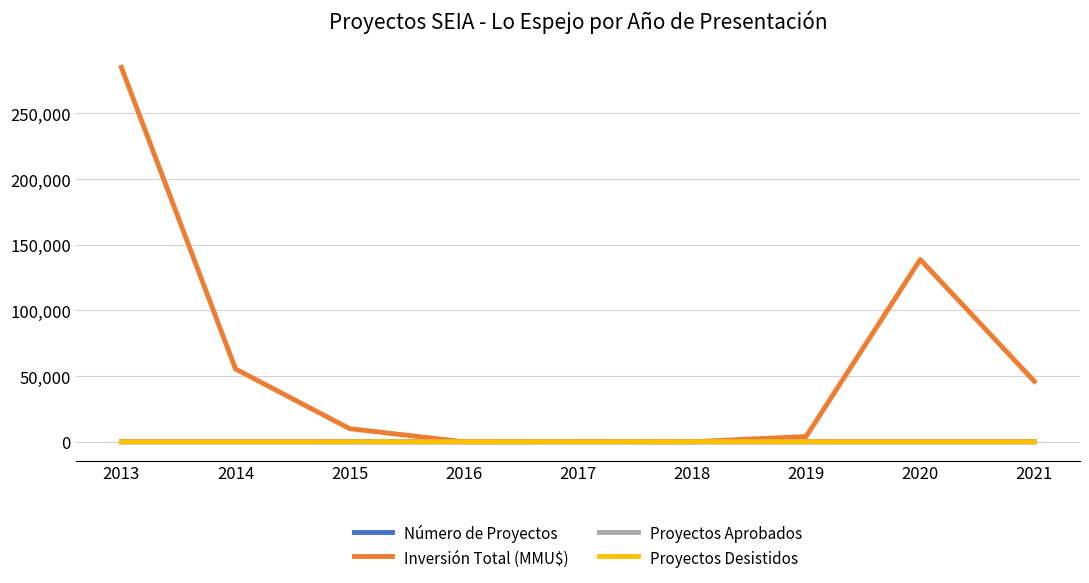

Is it true that Inversión Total (MMU$) equals 0 at 2016?

True